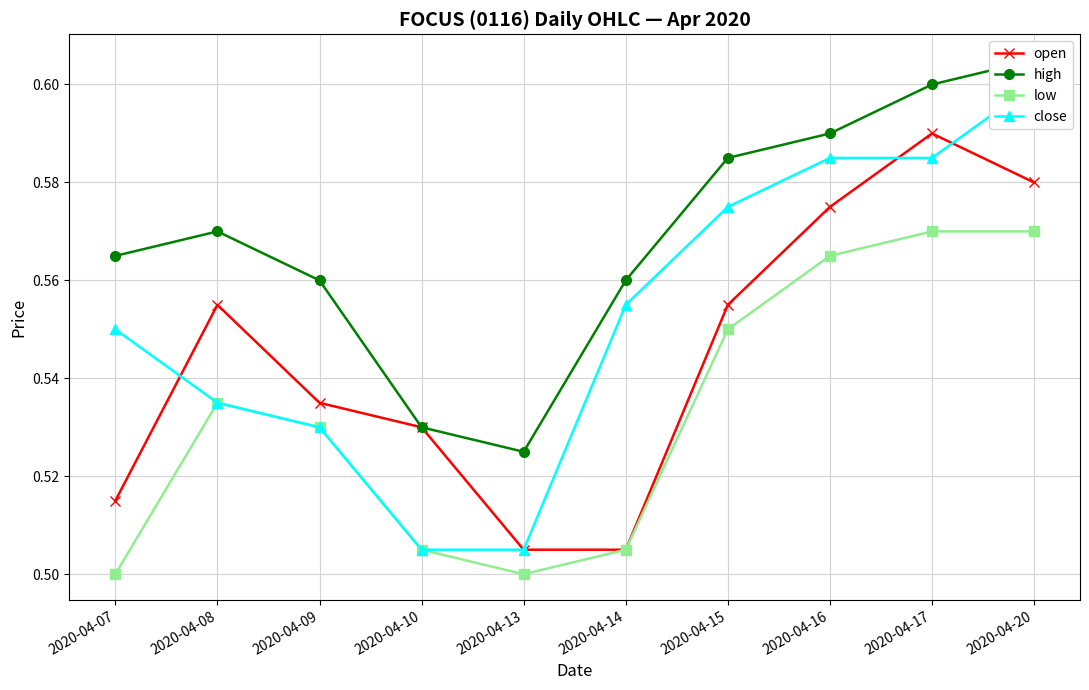

What is the difference between the second highest and minimum values in the low series?

0.1